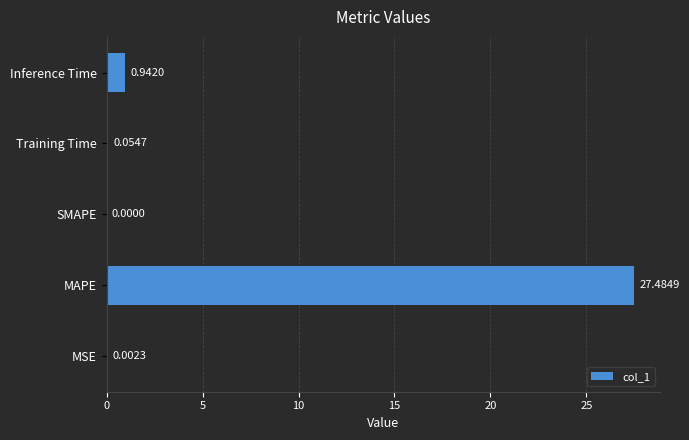

What is the sum of all values?

28.5